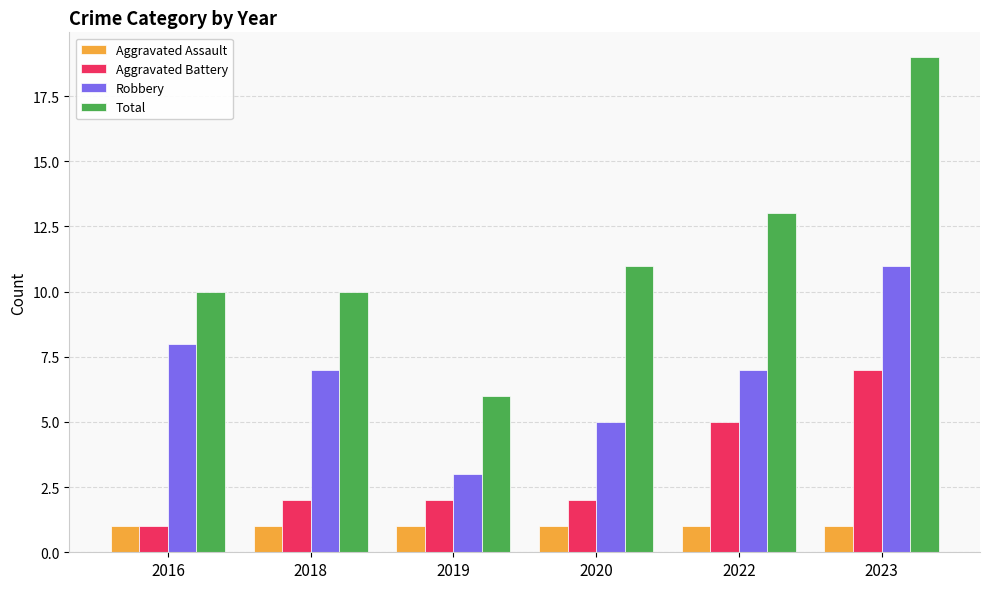

Rank the series by their maximum value, from lowest to highest.

Aggravated Assault, Aggravated Battery, Robbery, Total